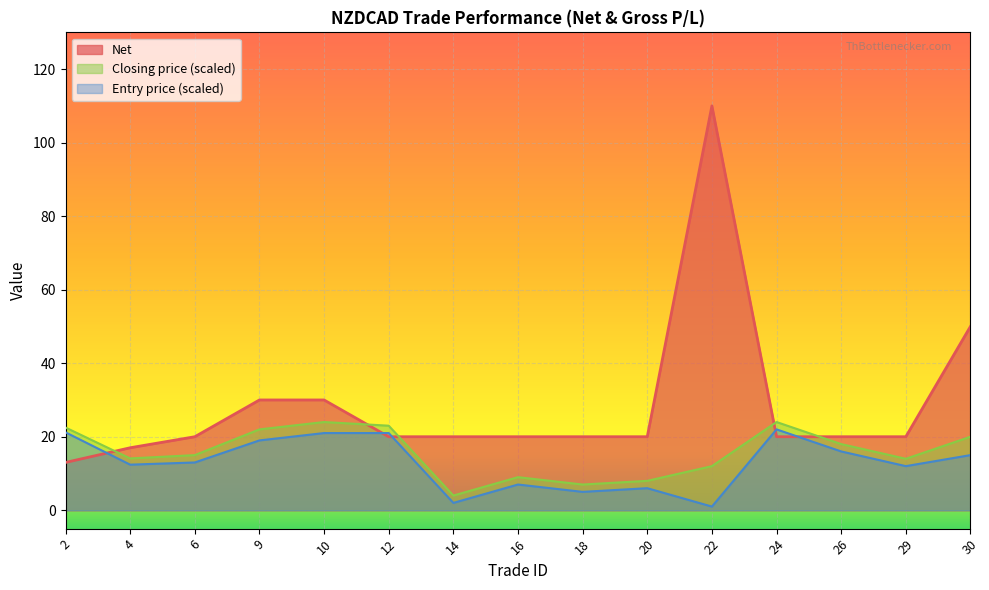

What is the sum of all values?

430